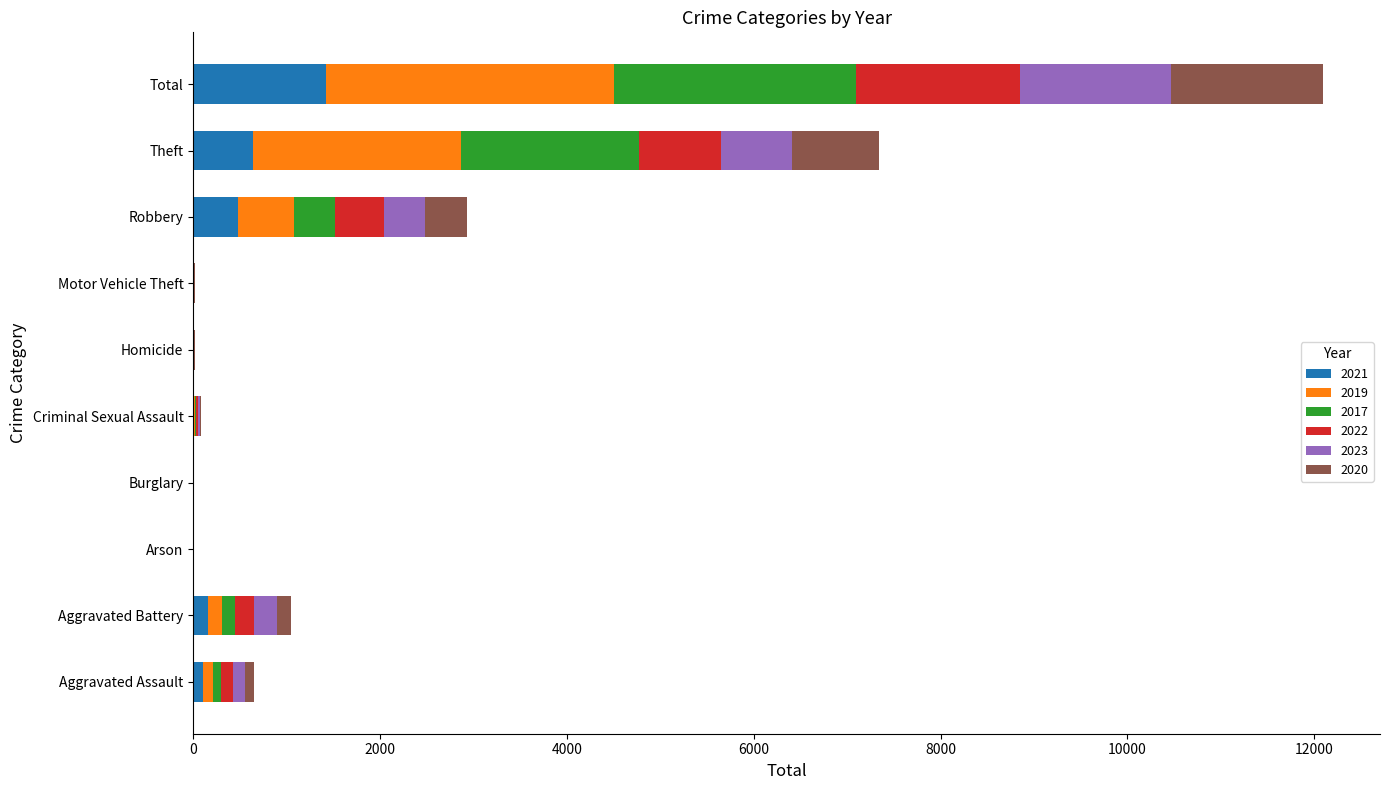

At which category is the sum across all series the highest?

Total